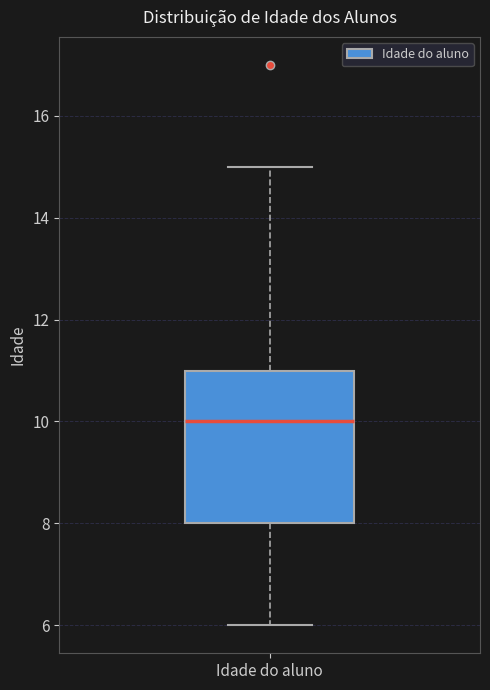

Where does the lower whisker of the box for Idade do aluno end on the y-axis? The values are not printed on the chart, so give them approximately, as read against the axis.

6